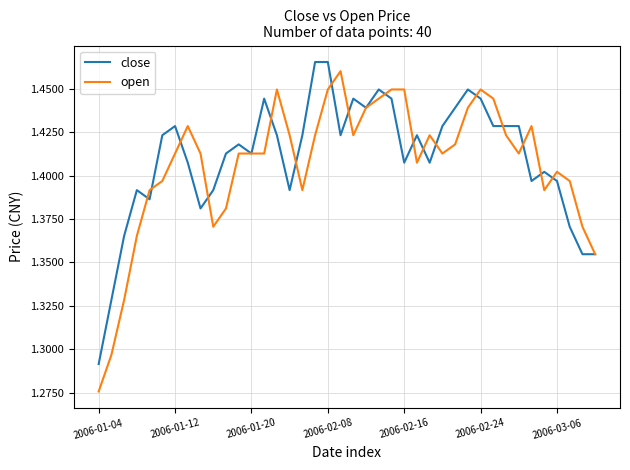

List the series in order of their overall mean, highest first.

close, open